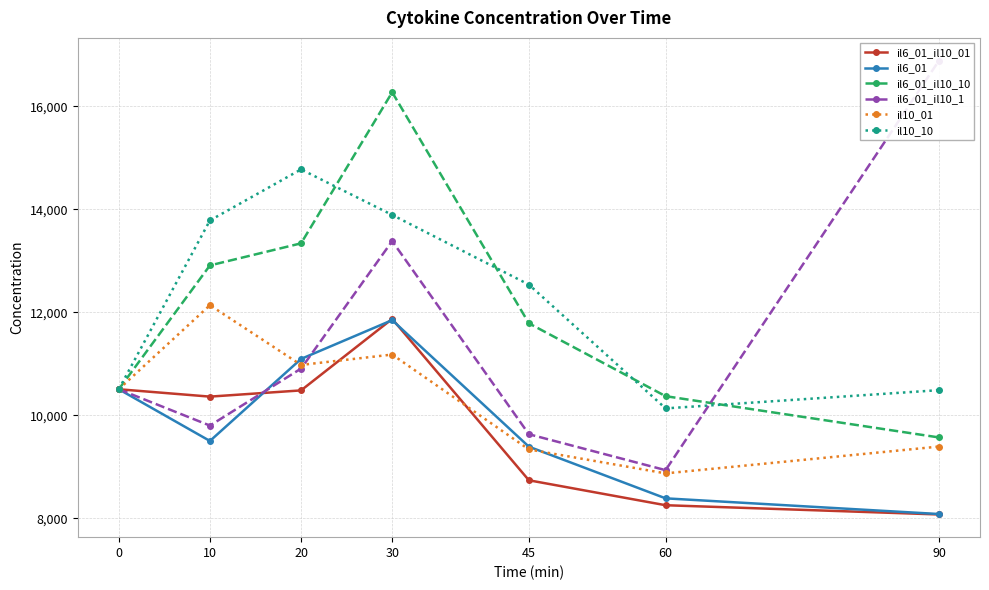

True or false: il6_01_il10_01 and il10_10 cross at least once.

False